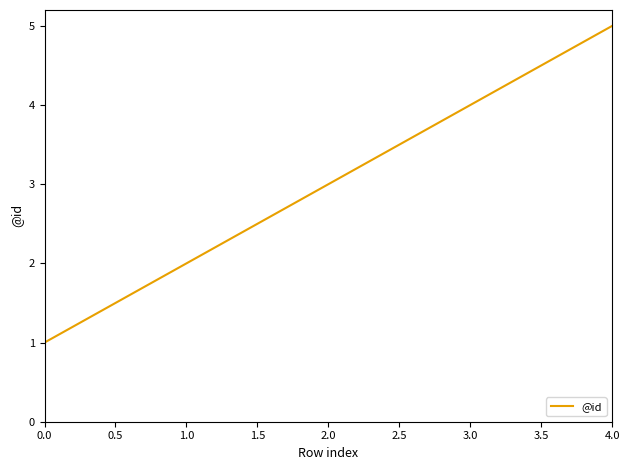

What is the sum of the values at 1.0 and 0.0?

3